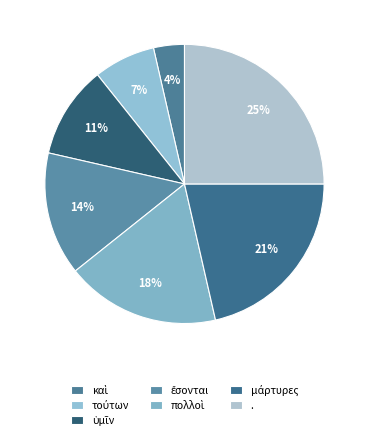

The καὶ slice represents 13% of the pie. True or false?

False